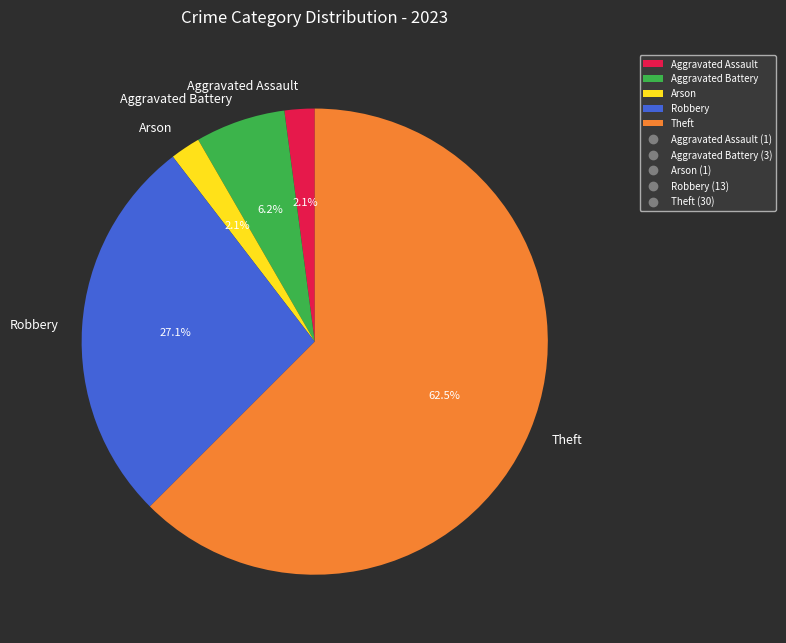

True or false: Aggravated Battery accounts for 19% of the total.

False